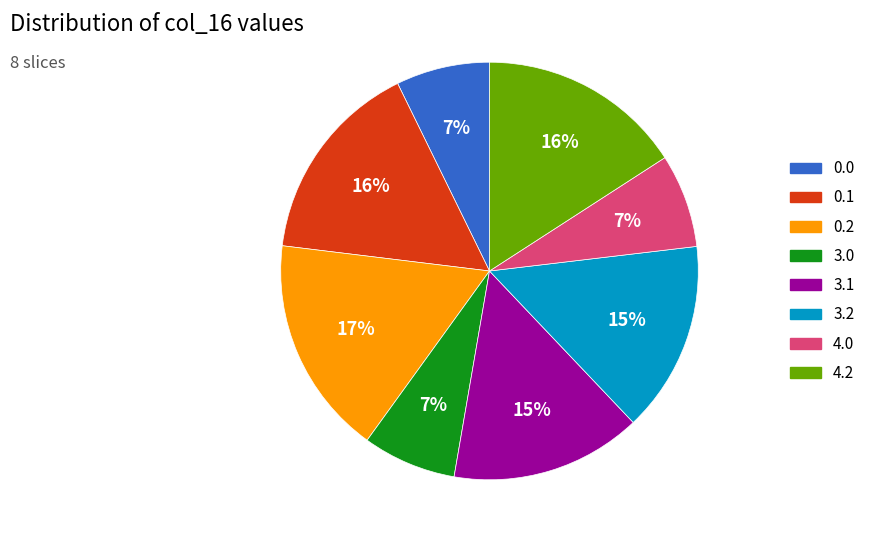

Count the number of slices in the pie.

8